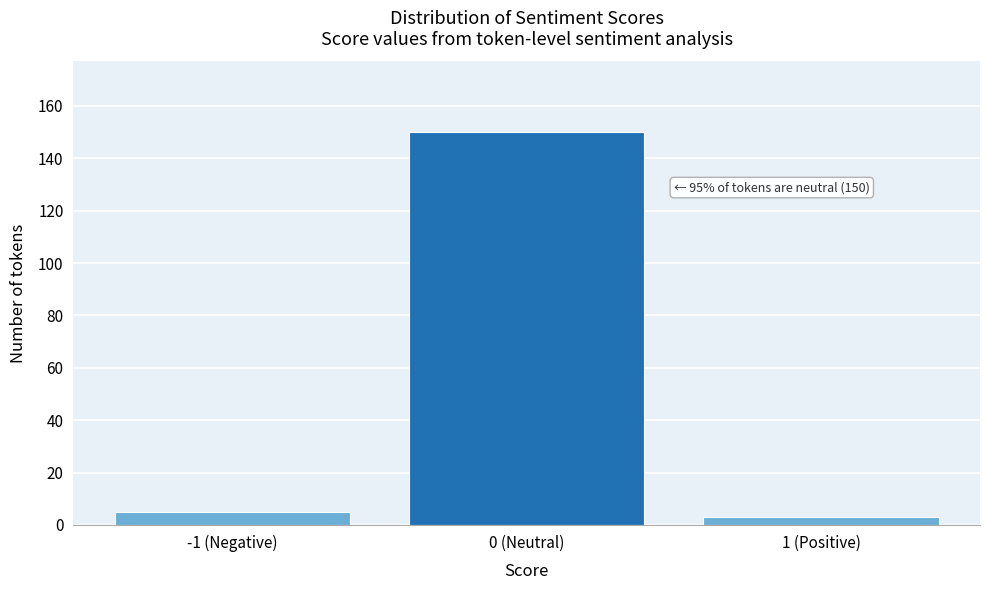

Reading left to right, what are all the values shown in this chart?

5	150	3